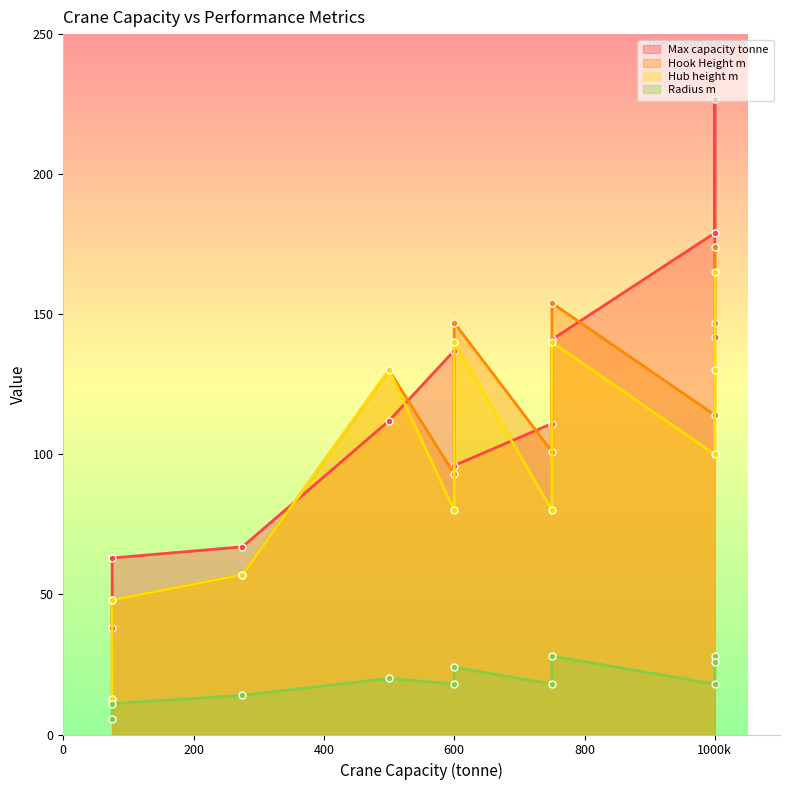

Rank the series by their maximum value, from lowest to highest.

Radius m, Hub height m, Hook Height m, Max capacity tonne